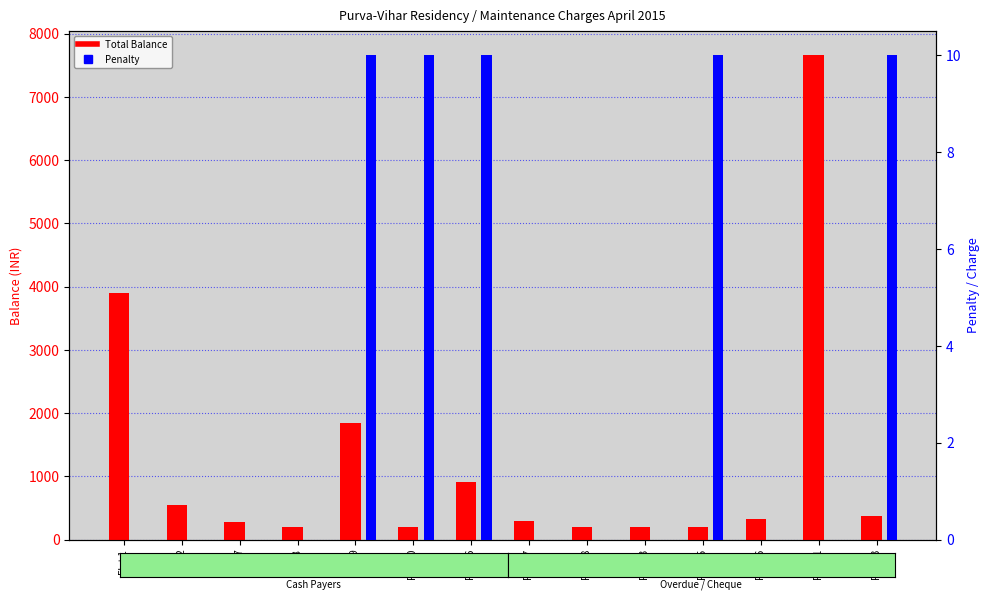

At which category does the chart reach its minimum across all series?

Flat 1